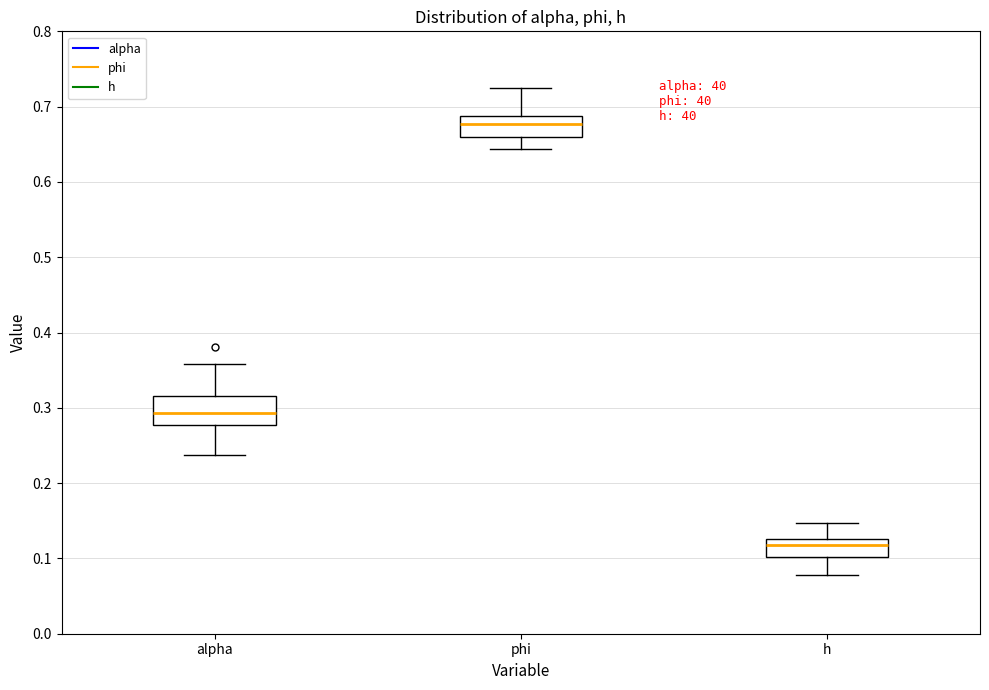

Which box has the lowest median line?

h